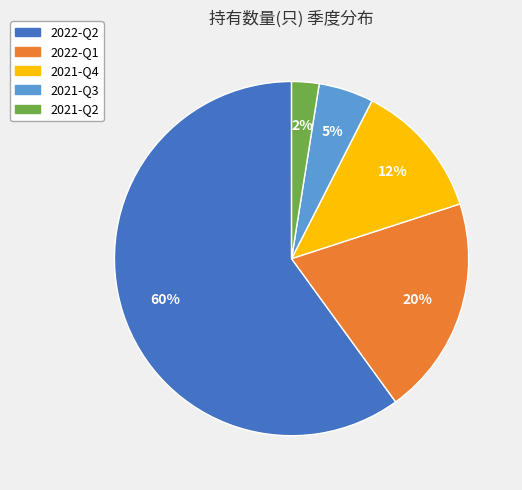

The 2021-Q3 slice represents 1% of the pie. True or false?

False